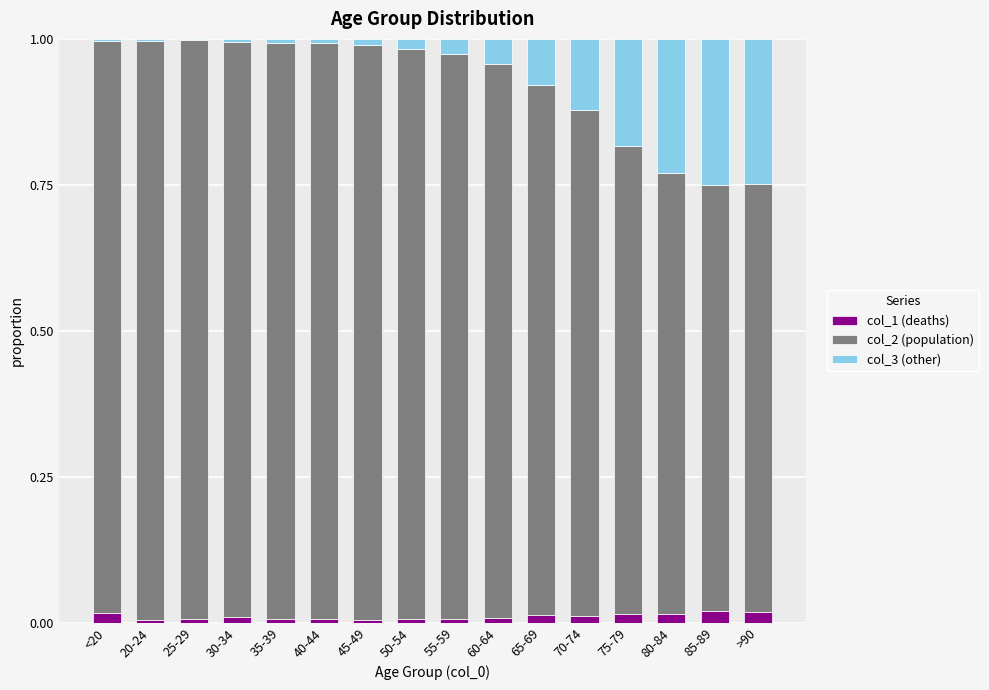

Are the bars grouped side by side (vs. stacked)?

No